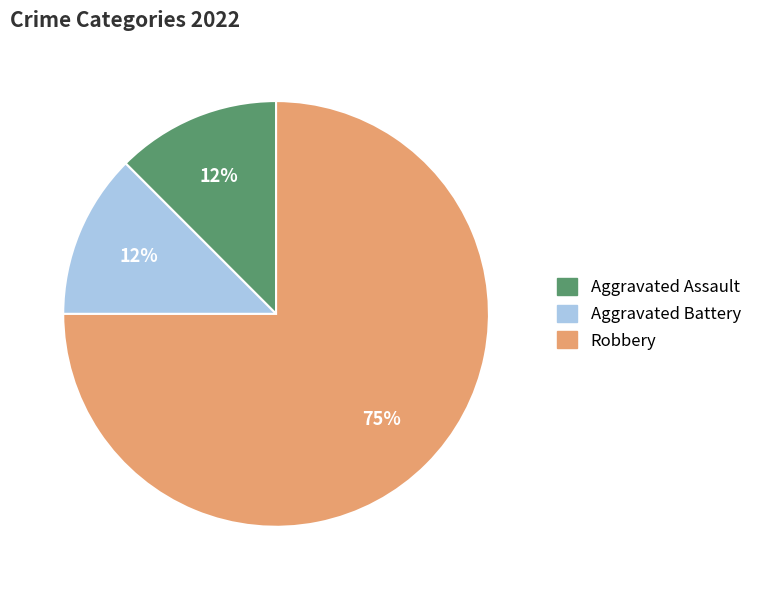

Is the sum of Aggravated Battery and Robbery greater than half?

Yes